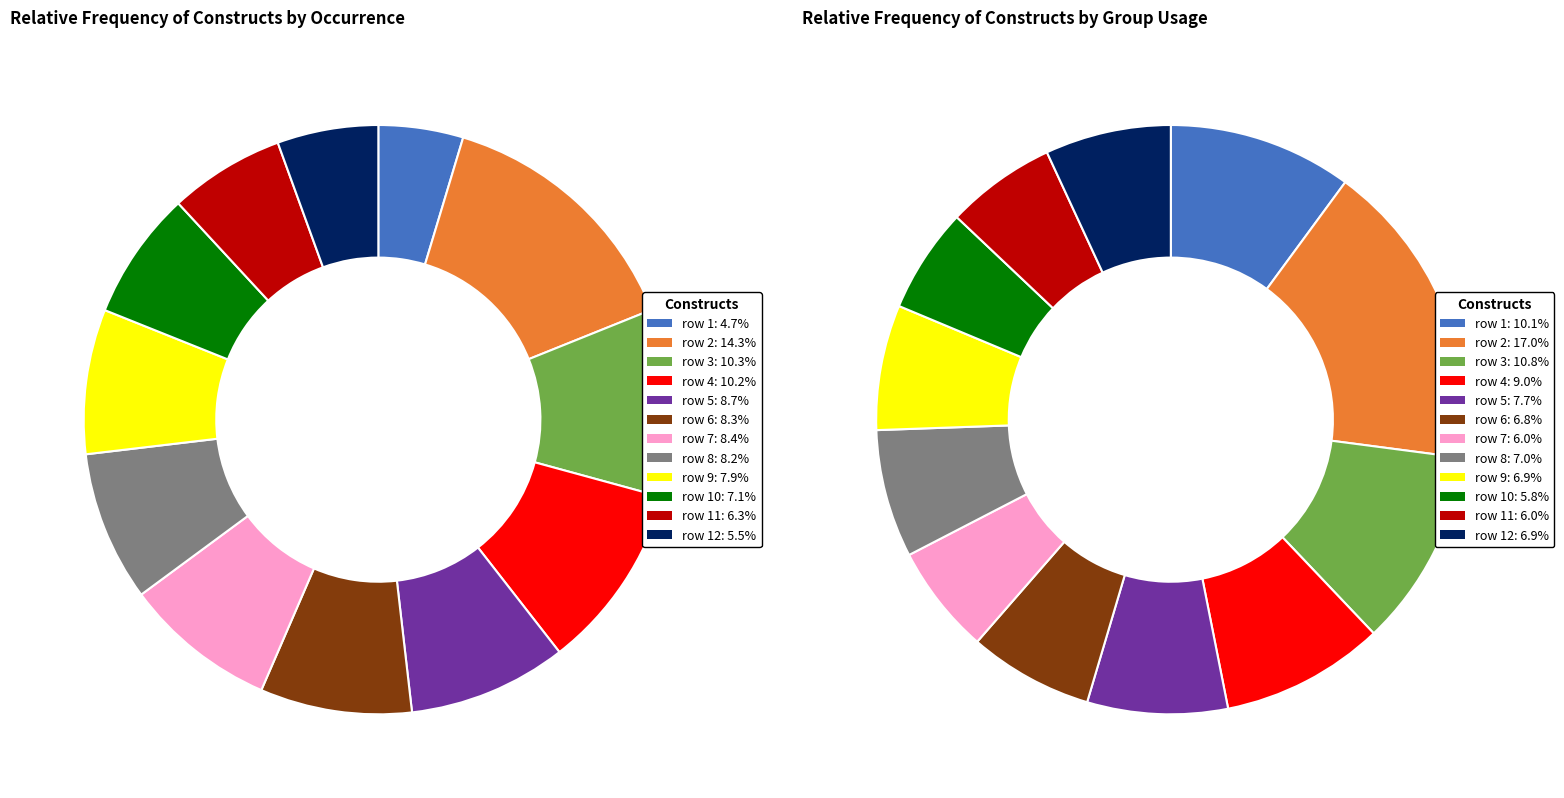

What percentage is the 8 slice, to the nearest percent?

7%